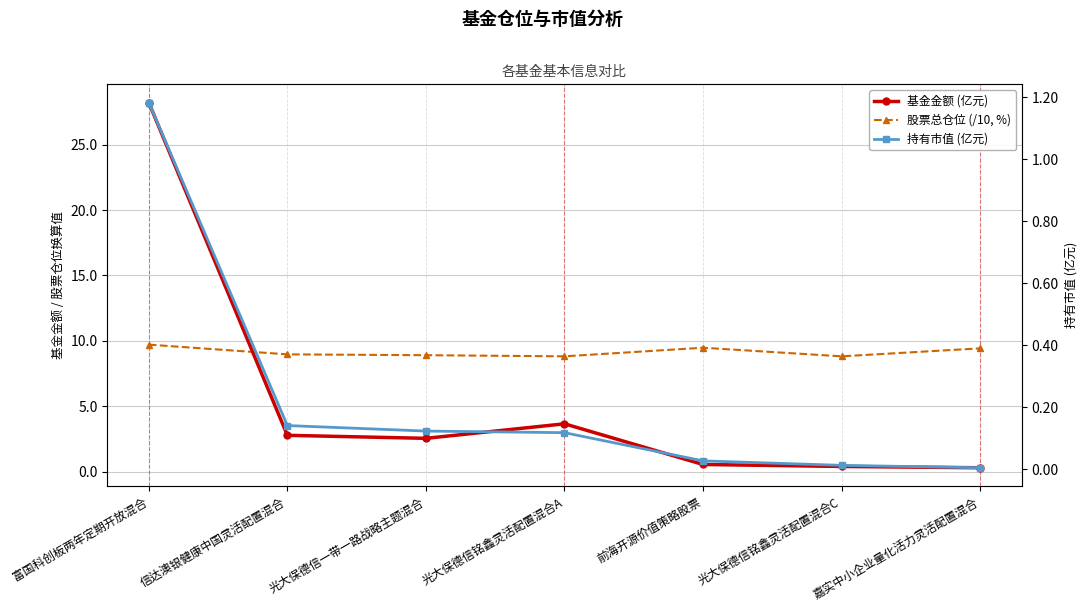

What is the maximum value shown in the chart?

28.2